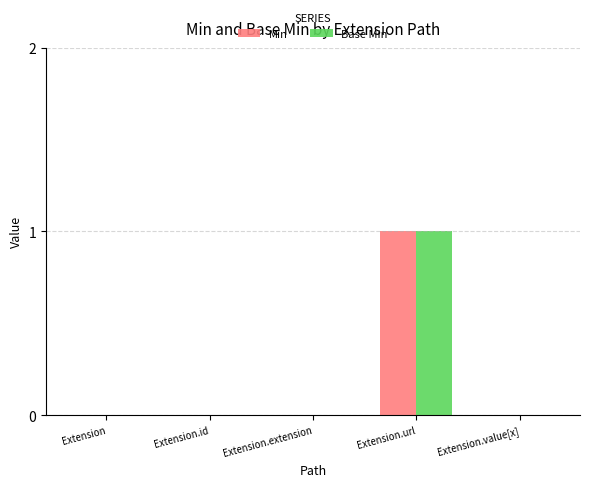

What are all the series names shown in the legend?

Min, Base Min